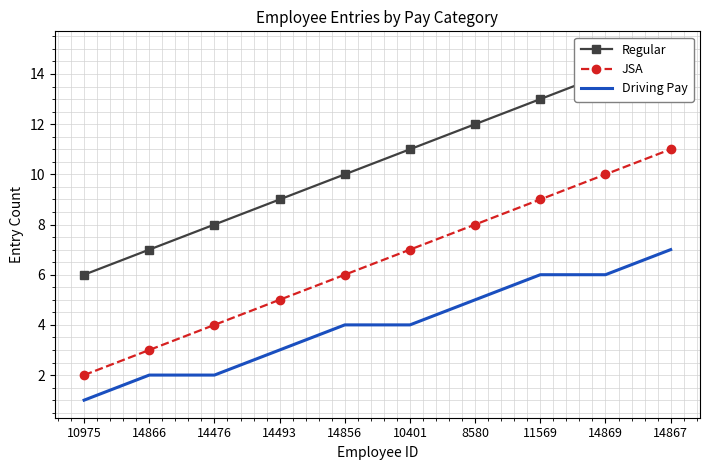

Reading right to left, what are all the values shown in this chart?

Regular: 15	14	13	12	11	10	9	8	7	6
JSA: 11	10	9	8	7	6	5	4	3	2
Driving Pay: 7	6	6	5	4	4	3	2	2	1